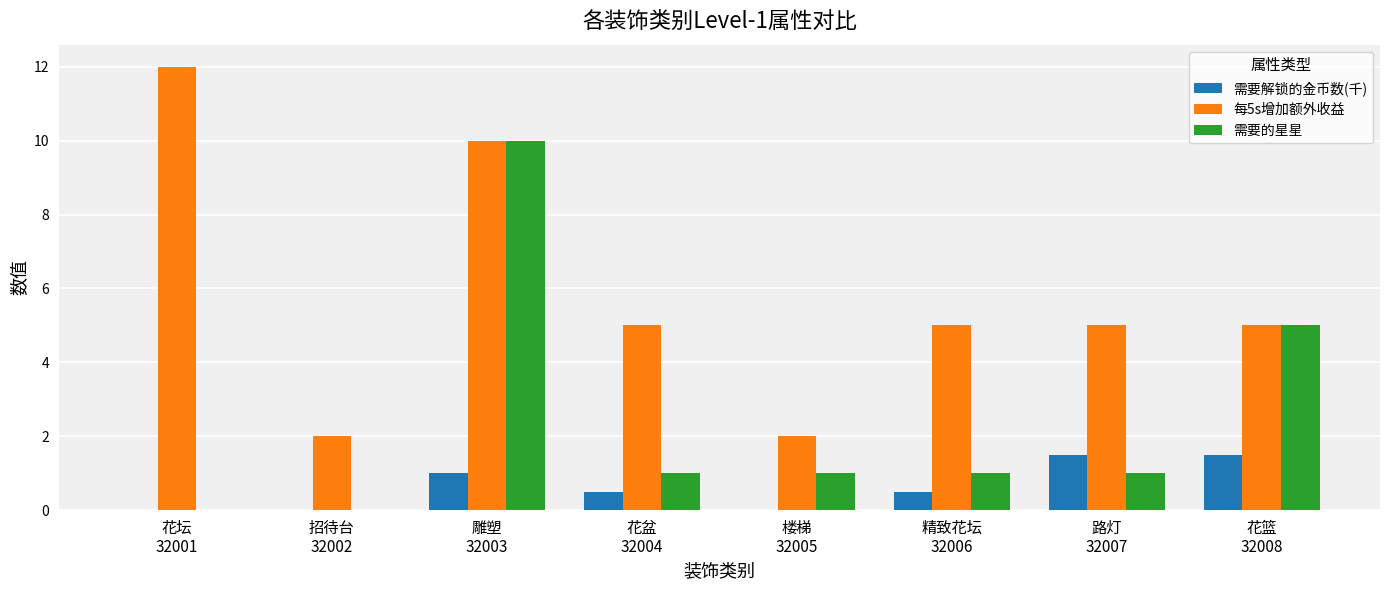

What is the average value of the 每5s增加额外收益 series?

5.8